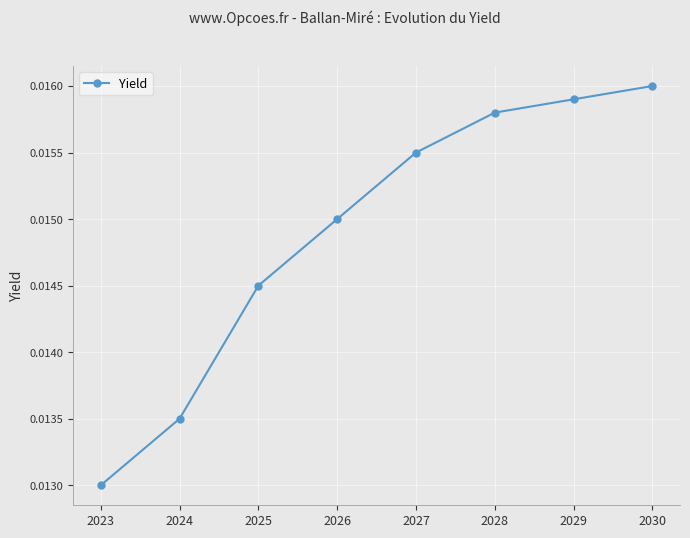

Rank the categories by value from lowest to highest.

2023, 2024, 2025, 2026, 2027, 2028, 2029, 2030